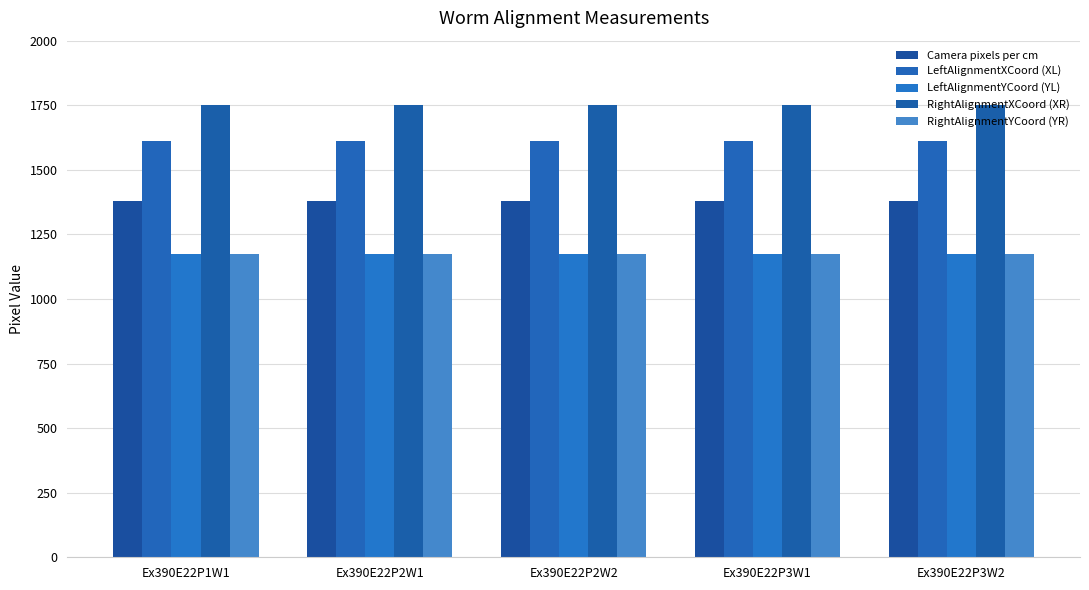

The value of Camera pixels per cm at Ex390E22P2W2 is 1380. True or false?

True